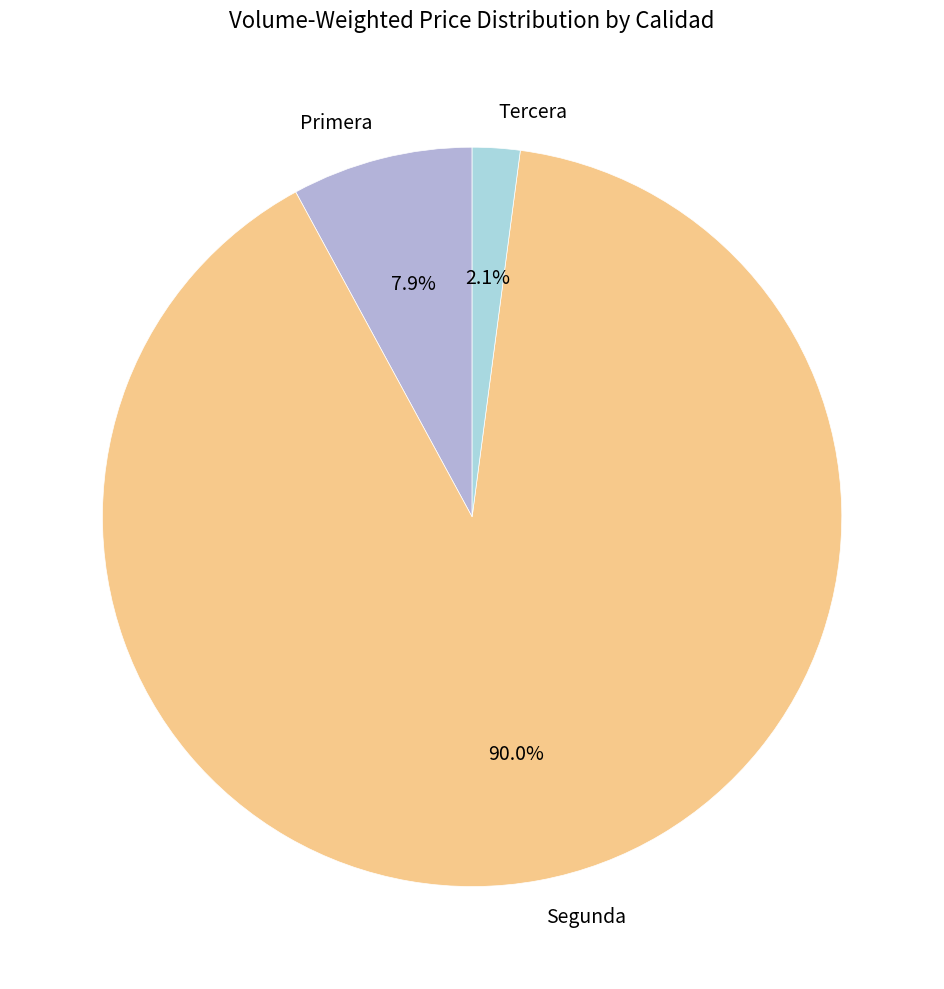

What is the smallest slice in the pie chart?

Tercera